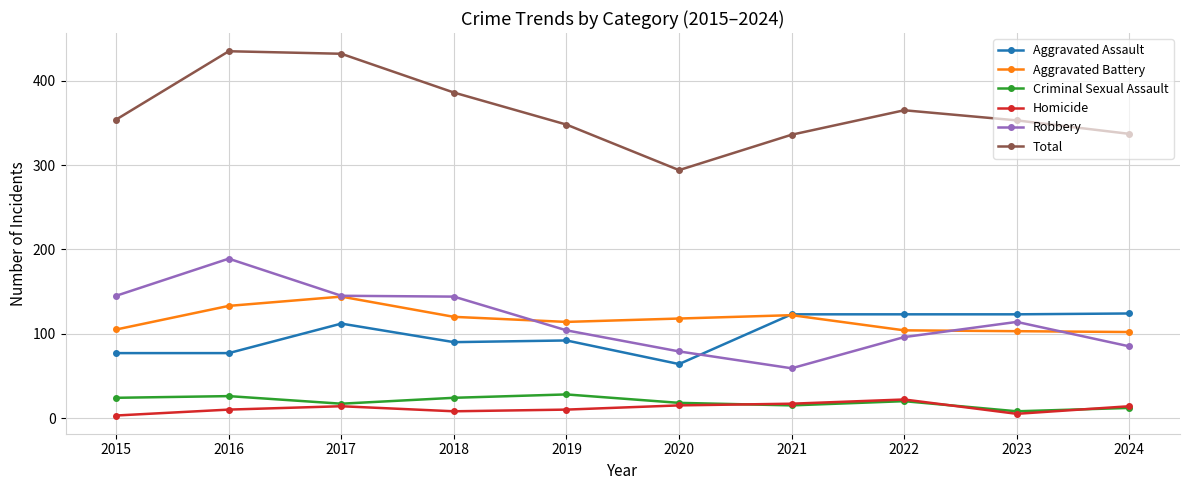

Rank the series at 2018 from highest to lowest value.

Total, Robbery, Aggravated Battery, Aggravated Assault, Criminal Sexual Assault, Homicide